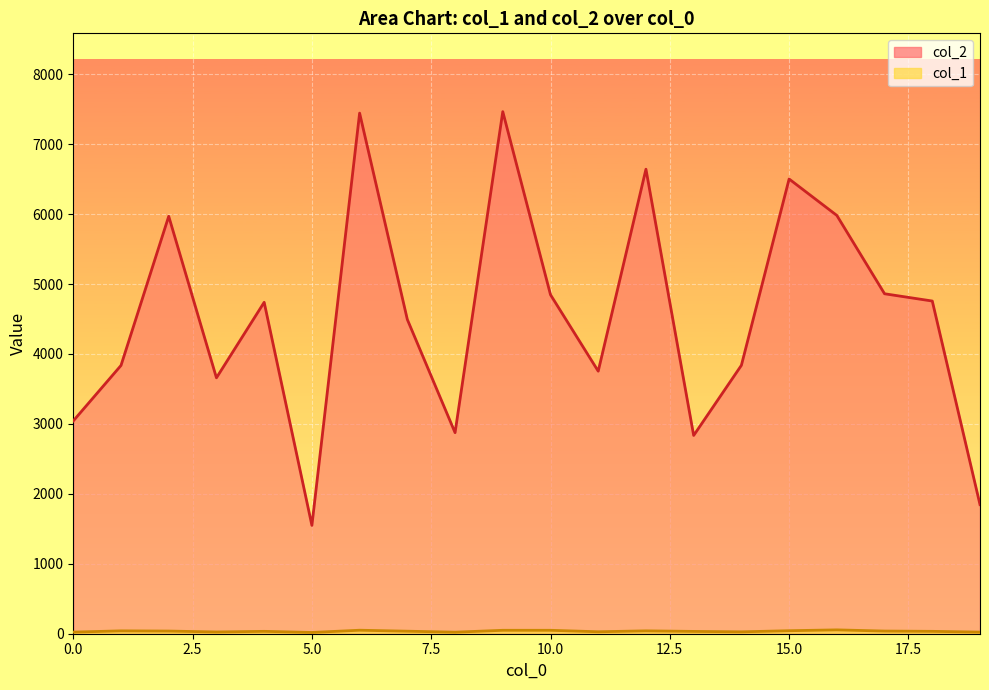

Is it true that col_2 equals 1549 at 5?

True